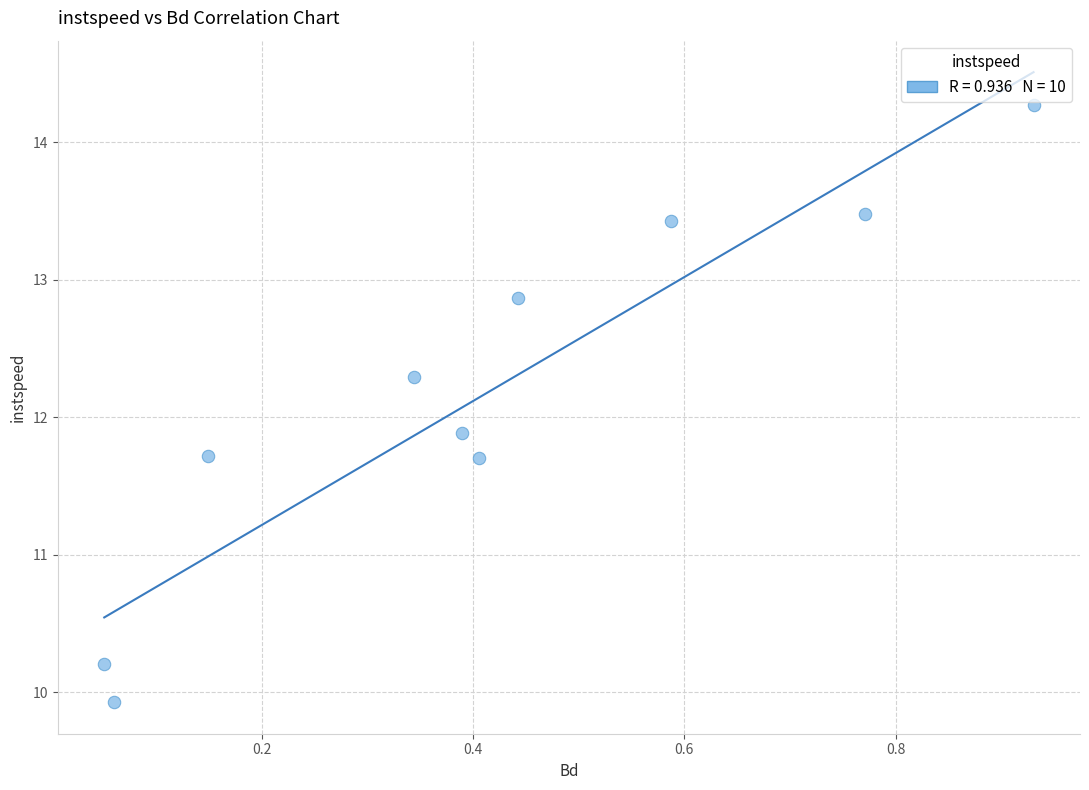

What is the range of Y values (max minus min)?

4.3